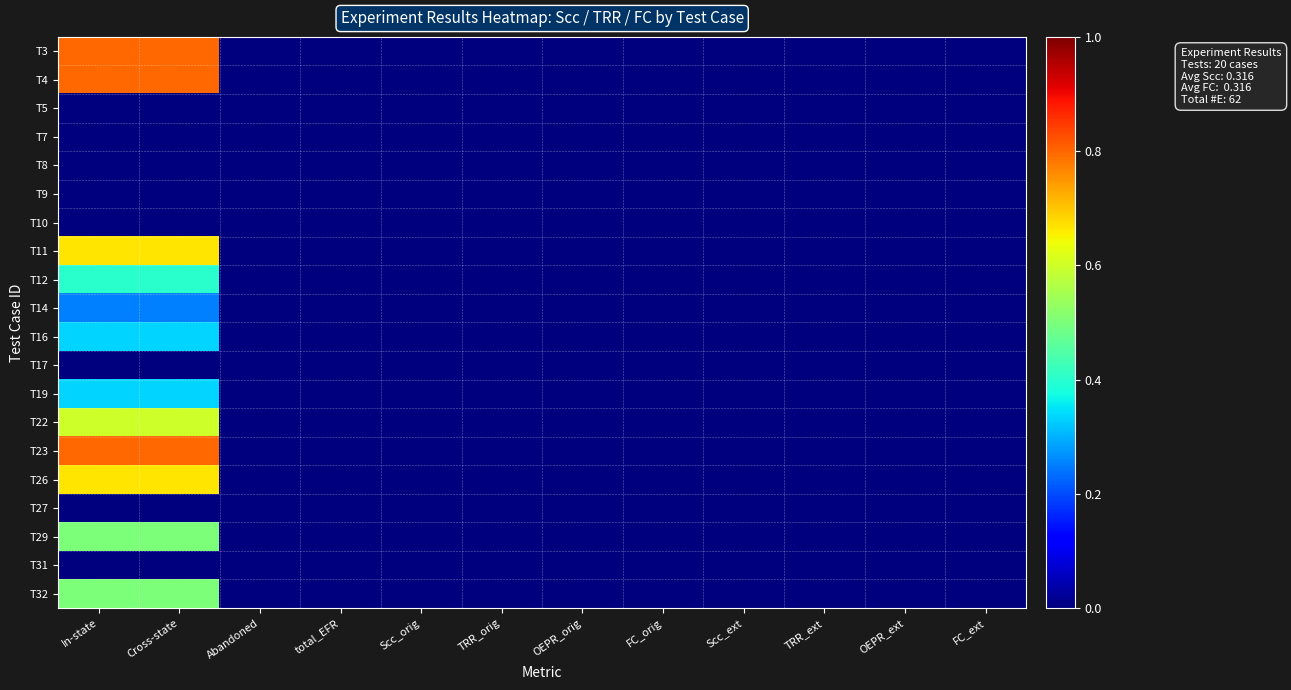

Reading right to left, extract all data points from this chart.

T3: FC_ext=0.0	OEPR_ext=0.0	TRR_ext=0.0	Scc_ext=0.0	FC_orig=0.0	OEPR_orig=0.0	TRR_orig=0.0	Scc_orig=0.0	total_EFR=0.0	Abandoned=0.0	Cross-state=0.8	In-state=0.8
T4: FC_ext=0.0	OEPR_ext=0.0	TRR_ext=0.0	Scc_ext=0.0	FC_orig=0.0	OEPR_orig=0.0	TRR_orig=0.0	Scc_orig=0.0	total_EFR=0.0	Abandoned=0.0	Cross-state=0.8	In-state=0.8
T5: FC_ext=0.0	OEPR_ext=0.0	TRR_ext=0.0	Scc_ext=0.0	FC_orig=0.0	OEPR_orig=0.0	TRR_orig=0.0	Scc_orig=0.0	total_EFR=0.0	Abandoned=0.0	Cross-state=0.0	In-state=0.0
T7: FC_ext=0.0	OEPR_ext=0.0	TRR_ext=0.0	Scc_ext=0.0	FC_orig=0.0	OEPR_orig=0.0	TRR_orig=0.0	Scc_orig=0.0	total_EFR=0.0	Abandoned=0.0	Cross-state=0.0	In-state=0.0
T8: FC_ext=0.0	OEPR_ext=0.0	TRR_ext=0.0	Scc_ext=0.0	FC_orig=0.0	OEPR_orig=0.0	TRR_orig=0.0	Scc_orig=0.0	total_EFR=0.0	Abandoned=0.0	Cross-state=0.0	In-state=0.0
T9: FC_ext=0.0	OEPR_ext=0.0	TRR_ext=0.0	Scc_ext=0.0	FC_orig=0.0	OEPR_orig=0.0	TRR_orig=0.0	Scc_orig=0.0	total_EFR=0.0	Abandoned=0.0	Cross-state=0.0	In-state=0.0
T10: FC_ext=0.0	OEPR_ext=0.0	TRR_ext=0.0	Scc_ext=0.0	FC_orig=0.0	OEPR_orig=0.0	TRR_orig=0.0	Scc_orig=0.0	total_EFR=0.0	Abandoned=0.0	Cross-state=0.0	In-state=0.0
T11: FC_ext=0.0	OEPR_ext=0.0	TRR_ext=0.0	Scc_ext=0.0	FC_orig=0.0	OEPR_orig=0.0	TRR_orig=0.0	Scc_orig=0.0	total_EFR=0.0	Abandoned=0.0	Cross-state=0.7	In-state=0.7
T12: FC_ext=0.0	OEPR_ext=0.0	TRR_ext=0.0	Scc_ext=0.0	FC_orig=0.0	OEPR_orig=0.0	TRR_orig=0.0	Scc_orig=0.0	total_EFR=0.0	Abandoned=0.0	Cross-state=0.4	In-state=0.4
T14: FC_ext=0.0	OEPR_ext=0.0	TRR_ext=0.0	Scc_ext=0.0	FC_orig=0.0	OEPR_orig=0.0	TRR_orig=0.0	Scc_orig=0.0	total_EFR=0.0	Abandoned=0.0	Cross-state=0.2	In-state=0.2
T16: FC_ext=0.0	OEPR_ext=0.0	TRR_ext=0.0	Scc_ext=0.0	FC_orig=0.0	OEPR_orig=0.0	TRR_orig=0.0	Scc_orig=0.0	total_EFR=0.0	Abandoned=0.0	Cross-state=0.3	In-state=0.3
T17: FC_ext=0.0	OEPR_ext=0.0	TRR_ext=0.0	Scc_ext=0.0	FC_orig=0.0	OEPR_orig=0.0	TRR_orig=0.0	Scc_orig=0.0	total_EFR=0.0	Abandoned=0.0	Cross-state=0.0	In-state=0.0
T19: FC_ext=0.0	OEPR_ext=0.0	TRR_ext=0.0	Scc_ext=0.0	FC_orig=0.0	OEPR_orig=0.0	TRR_orig=0.0	Scc_orig=0.0	total_EFR=0.0	Abandoned=0.0	Cross-state=0.3	In-state=0.3
T22: FC_ext=0.0	OEPR_ext=0.0	TRR_ext=0.0	Scc_ext=0.0	FC_orig=0.0	OEPR_orig=0.0	TRR_orig=0.0	Scc_orig=0.0	total_EFR=0.0	Abandoned=0.0	Cross-state=0.6	In-state=0.6
T23: FC_ext=0.0	OEPR_ext=0.0	TRR_ext=0.0	Scc_ext=0.0	FC_orig=0.0	OEPR_orig=0.0	TRR_orig=0.0	Scc_orig=0.0	total_EFR=0.0	Abandoned=0.0	Cross-state=0.8	In-state=0.8
T26: FC_ext=0.0	OEPR_ext=0.0	TRR_ext=0.0	Scc_ext=0.0	FC_orig=0.0	OEPR_orig=0.0	TRR_orig=0.0	Scc_orig=0.0	total_EFR=0.0	Abandoned=0.0	Cross-state=0.7	In-state=0.7
T27: FC_ext=0.0	OEPR_ext=0.0	TRR_ext=0.0	Scc_ext=0.0	FC_orig=0.0	OEPR_orig=0.0	TRR_orig=0.0	Scc_orig=0.0	total_EFR=0.0	Abandoned=0.0	Cross-state=0.0	In-state=0.0
T29: FC_ext=0.0	OEPR_ext=0.0	TRR_ext=0.0	Scc_ext=0.0	FC_orig=0.0	OEPR_orig=0.0	TRR_orig=0.0	Scc_orig=0.0	total_EFR=0.0	Abandoned=0.0	Cross-state=0.5	In-state=0.5
T31: FC_ext=0.0	OEPR_ext=0.0	TRR_ext=0.0	Scc_ext=0.0	FC_orig=0.0	OEPR_orig=0.0	TRR_orig=0.0	Scc_orig=0.0	total_EFR=0.0	Abandoned=0.0	Cross-state=0.0	In-state=0.0
T32: FC_ext=0.0	OEPR_ext=0.0	TRR_ext=0.0	Scc_ext=0.0	FC_orig=0.0	OEPR_orig=0.0	TRR_orig=0.0	Scc_orig=0.0	total_EFR=0.0	Abandoned=0.0	Cross-state=0.5	In-state=0.5